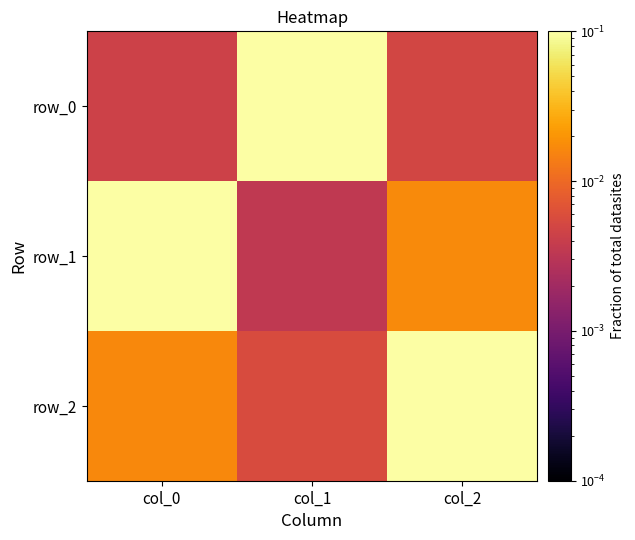

Rank the categories by row_2 value from highest to lowest.

col_2, col_0, col_1